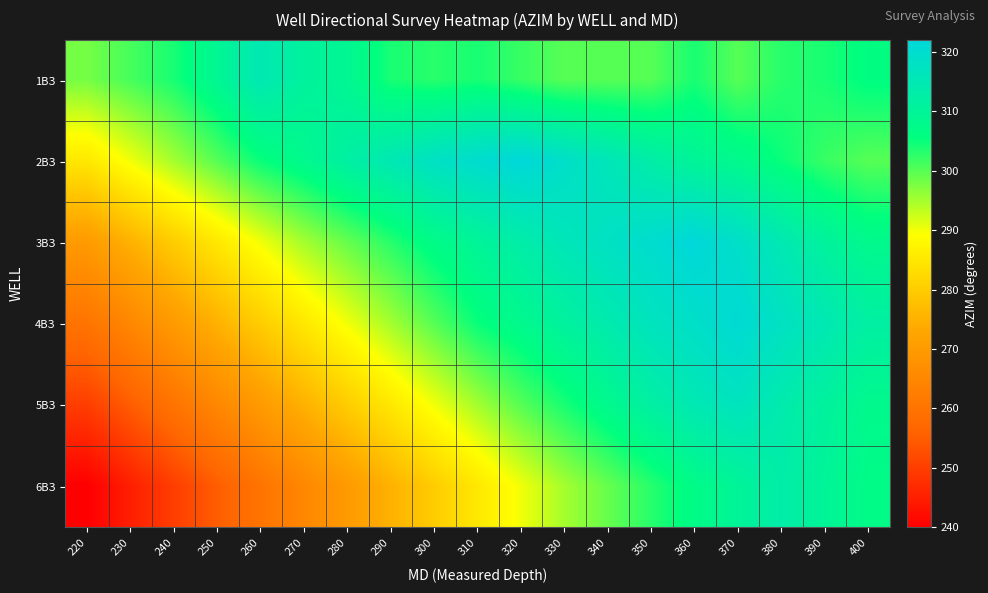

Which label corresponds to the smallest value in the chart?

220